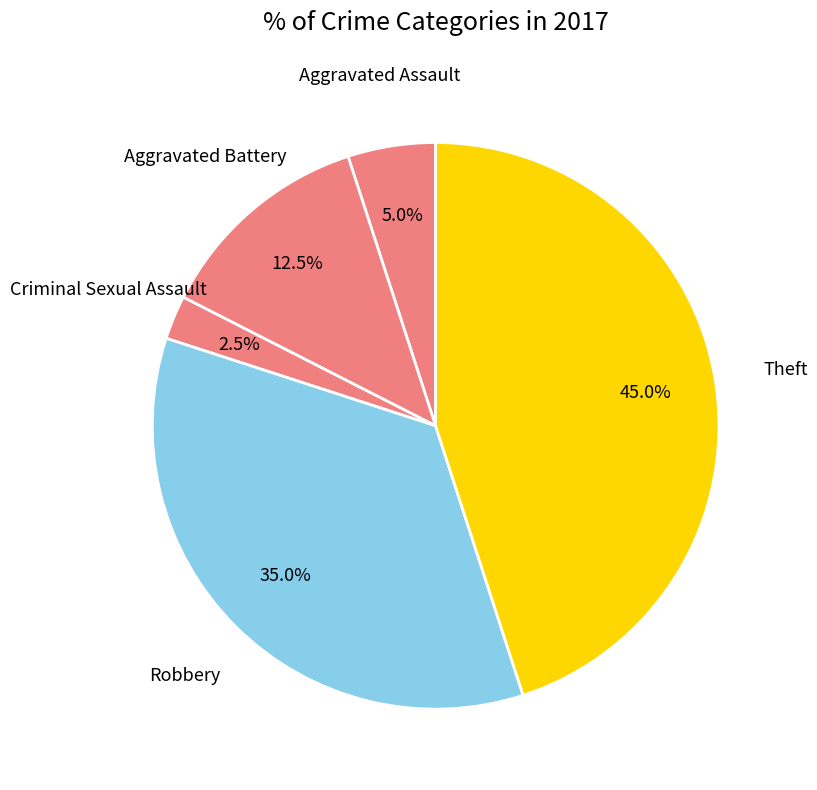

Rank the categories by value from lowest to highest.

Criminal Sexual Assault, Aggravated Assault, Aggravated Battery, Robbery, Theft